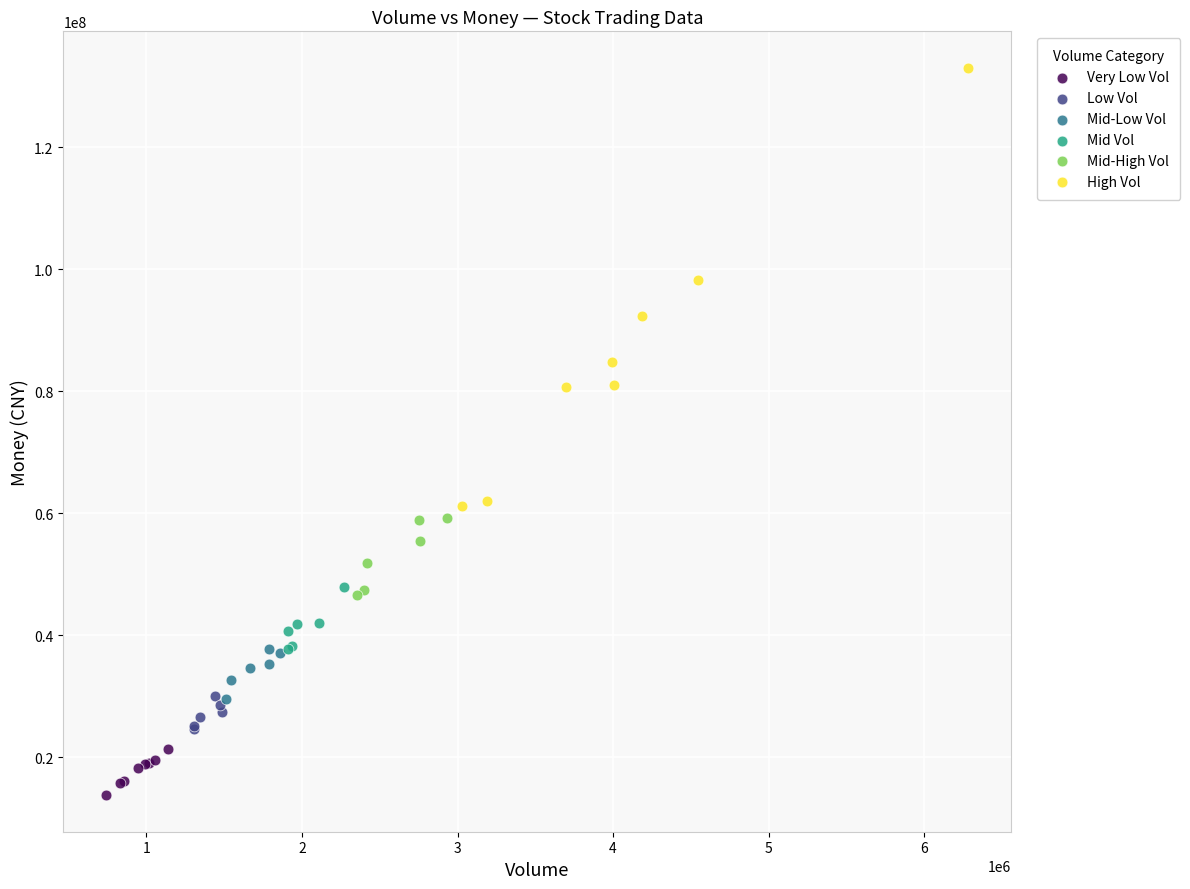

Which series contains the highest Y value?

High Vol